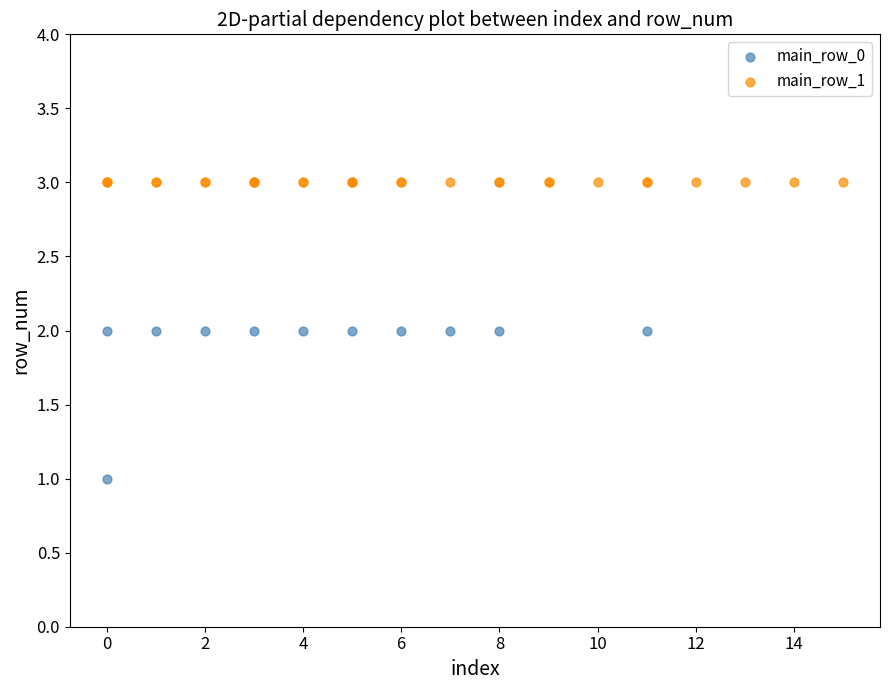

Which series contains the highest Y value?

main_row_1